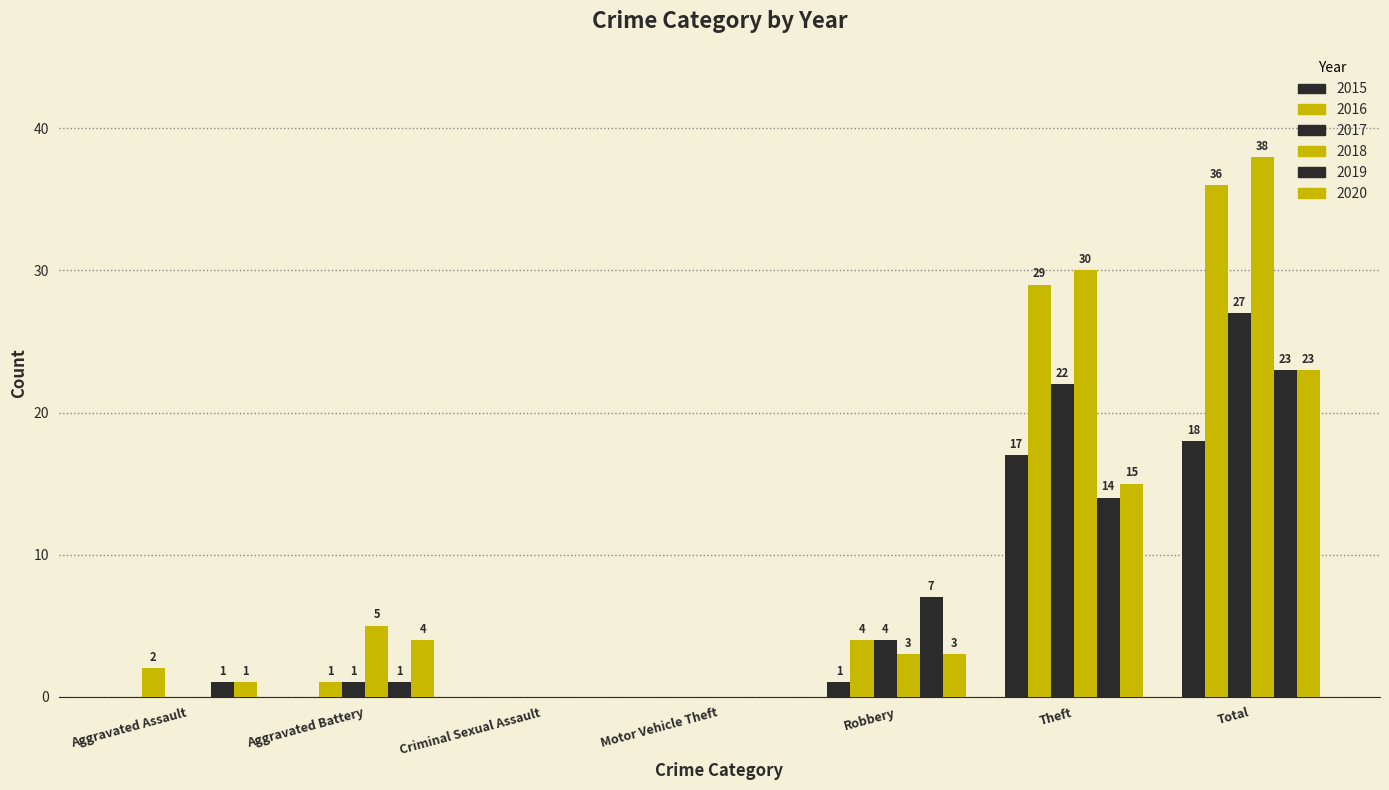

What is the difference between the maximum and minimum values in the 2019 series?

23